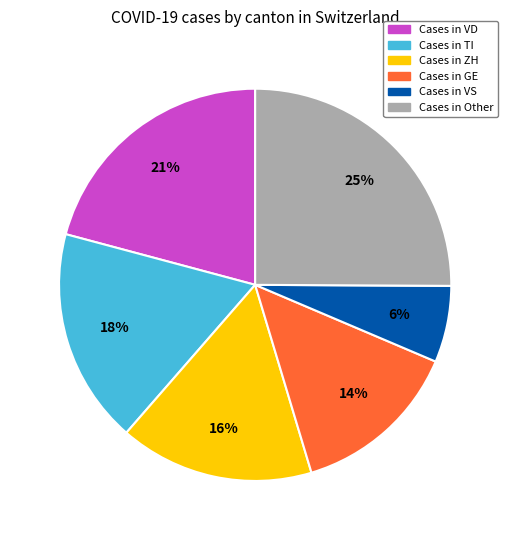

To the nearest percent, what is the average slice percentage?

17%